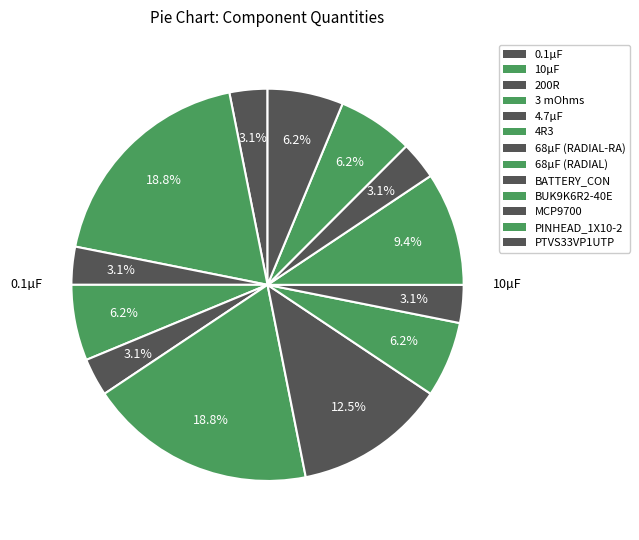

To the nearest percent, what is the average slice percentage?

8%